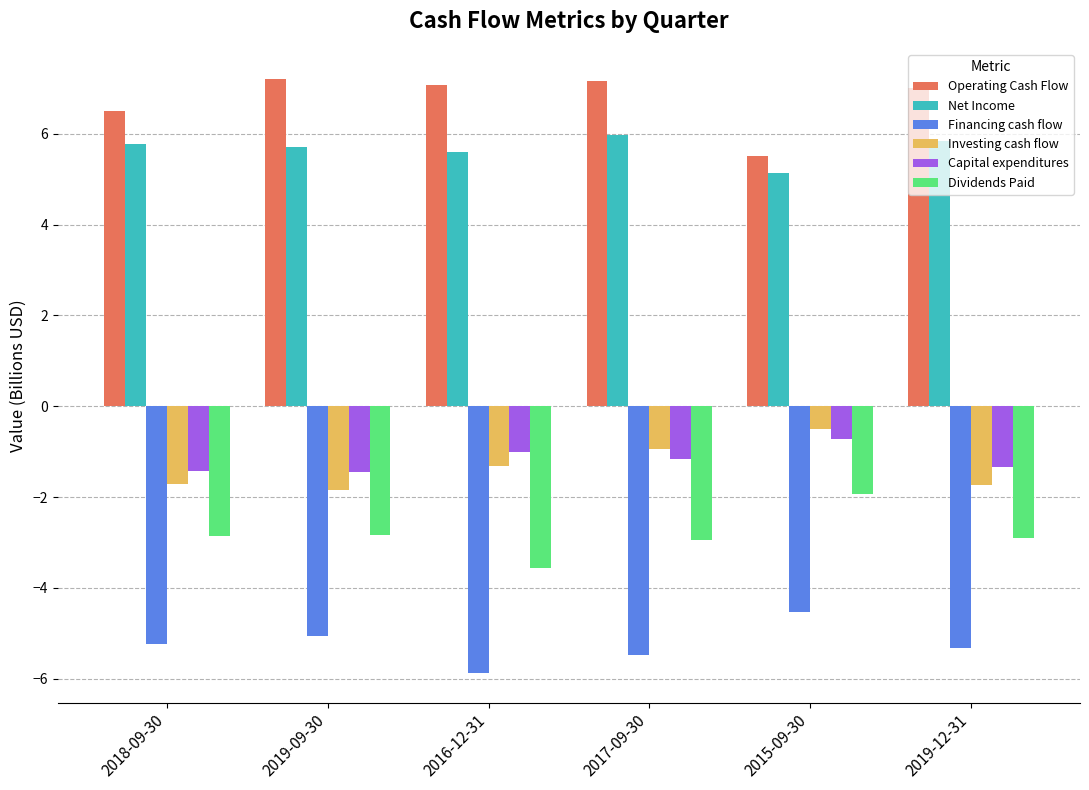

How many distinct data groups are displayed?

6